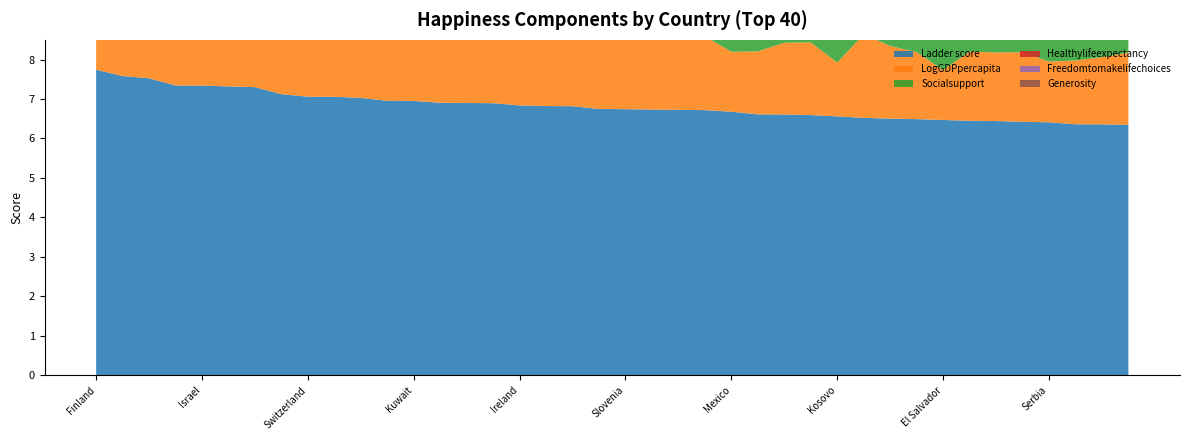

Reading left to right, extract all data points from this chart.

Ladder score: Finland=7.7	Denmark=7.6	Iceland=7.5	Sweden=7.3	Israel=7.3	Netherlands=7.3	Norway=7.3	Luxembourg=7.1	Switzerland=7.1	Australia=7.1	New Zealand=7.0	Costa Rica=7.0	Kuwait=7.0	Austria=6.9	Canada=6.9	Belgium=6.9	Ireland=6.8	Czechia=6.8	Lithuania=6.8	United Kingdom=6.7	Slovenia=6.7	United Arab Emirates=6.7	United States=6.7	Germany=6.7	Mexico=6.7	Uruguay=6.6	France=6.6	Saudi Arabia=6.6	Kosovo=6.6	Singapore=6.5	Taiwan Province of China=6.5	Romania=6.5	El Salvador=6.5	Estonia=6.4	Poland=6.4	Spain=6.4	Serbia=6.4	Chile=6.4	Panama=6.4	Malta=6.3
LogGDPpercapita: Finland=1.8	Denmark=1.9	Iceland=1.9	Sweden=1.9	Israel=1.8	Netherlands=1.9	Norway=2.0	Luxembourg=2.1	Switzerland=2.0	Australia=1.9	New Zealand=1.8	Costa Rica=1.6	Kuwait=1.8	Austria=1.9	Canada=1.8	Belgium=1.9	Ireland=2.1	Czechia=1.8	Lithuania=1.8	United Kingdom=1.8	Slovenia=1.8	United Arab Emirates=2.0	United States=1.9	Germany=1.9	Mexico=1.5	Uruguay=1.6	France=1.8	Saudi Arabia=1.8	Kosovo=1.4	Singapore=2.1	Taiwan Province of China=1.8	Romania=1.7	El Salvador=1.3	Estonia=1.8	Poland=1.7	Spain=1.8	Serbia=1.5	Chile=1.6	Panama=1.7	Malta=1.8
Socialsupport: Finland=1.6	Denmark=1.5	Iceland=1.6	Sweden=1.5	Israel=1.5	Netherlands=1.5	Norway=1.5	Luxembourg=1.4	Switzerland=1.4	Australia=1.5	New Zealand=1.5	Costa Rica=1.4	Kuwait=1.4	Austria=1.3	Canada=1.5	Belgium=1.4	Ireland=1.4	Czechia=1.5	Lithuania=1.5	United Kingdom=1.3	Slovenia=1.5	United Arab Emirates=1.2	United States=1.4	Germany=1.4	Mexico=1.2	Uruguay=1.4	France=1.3	Saudi Arabia=1.4	Kosovo=1.3	Singapore=1.4	Taiwan Province of China=1.3	Romania=1.2	El Salvador=1.1	Estonia=1.5	Poland=1.4	Spain=1.5	Serbia=1.4	Chile=1.4	Panama=1.4	Malta=1.4
Healthylifeexpectancy: Finland=0.7	Denmark=0.7	Iceland=0.7	Sweden=0.7	Israel=0.7	Netherlands=0.7	Norway=0.7	Luxembourg=0.7	Switzerland=0.7	Australia=0.7	New Zealand=0.7	Costa Rica=0.7	Kuwait=0.7	Austria=0.7	Canada=0.7	Belgium=0.7	Ireland=0.7	Czechia=0.6	Lithuania=0.6	United Kingdom=0.7	Slovenia=0.7	United Arab Emirates=0.6	United States=0.5	Germany=0.7	Mexico=0.5	Uruguay=0.6	France=0.7	Saudi Arabia=0.5	Kosovo=0.6	Singapore=0.8	Taiwan Province of China=0.7	Romania=0.6	El Salvador=0.5	Estonia=0.7	Poland=0.6	Spain=0.7	Serbia=0.6	Chile=0.7	Panama=0.6	Malta=0.7
Freedomtomakelifechoices: Finland=0.9	Denmark=0.8	Iceland=0.8	Sweden=0.8	Israel=0.6	Netherlands=0.7	Norway=0.8	Luxembourg=0.8	Switzerland=0.8	Australia=0.8	New Zealand=0.7	Costa Rica=0.8	Kuwait=0.8	Austria=0.7	Canada=0.7	Belgium=0.7	Ireland=0.8	Czechia=0.8	Lithuania=0.5	United Kingdom=0.7	Slovenia=0.8	United Arab Emirates=0.8	United States=0.6	Germany=0.7	Mexico=0.7	Uruguay=0.8	France=0.7	Saudi Arabia=0.8	Kosovo=0.7	Singapore=0.7	Taiwan Province of China=0.6	Romania=0.7	El Salvador=0.8	Estonia=0.8	Poland=0.6	Spain=0.6	Serbia=0.7	Chile=0.7	Panama=0.7	Malta=0.7
Generosity: Finland=0.1	Denmark=0.2	Iceland=0.3	Sweden=0.2	Israel=0.2	Netherlands=0.2	Norway=0.2	Luxembourg=0.1	Switzerland=0.2	Australia=0.2	New Zealand=0.2	Costa Rica=0.1	Kuwait=0.2	Austria=0.2	Canada=0.2	Belgium=0.2	Ireland=0.2	Czechia=0.2	Lithuania=0.0	United Kingdom=0.3	Slovenia=0.2	United Arab Emirates=0.2	United States=0.2	Germany=0.2	Mexico=0.1	Uruguay=0.1	France=0.1	Saudi Arabia=0.1	Kosovo=0.3	Singapore=0.2	Taiwan Province of China=0.1	Romania=0.0	El Salvador=0.1	Estonia=0.2	Poland=0.1	Spain=0.1	Serbia=0.2	Chile=0.1	Panama=0.1	Malta=0.2